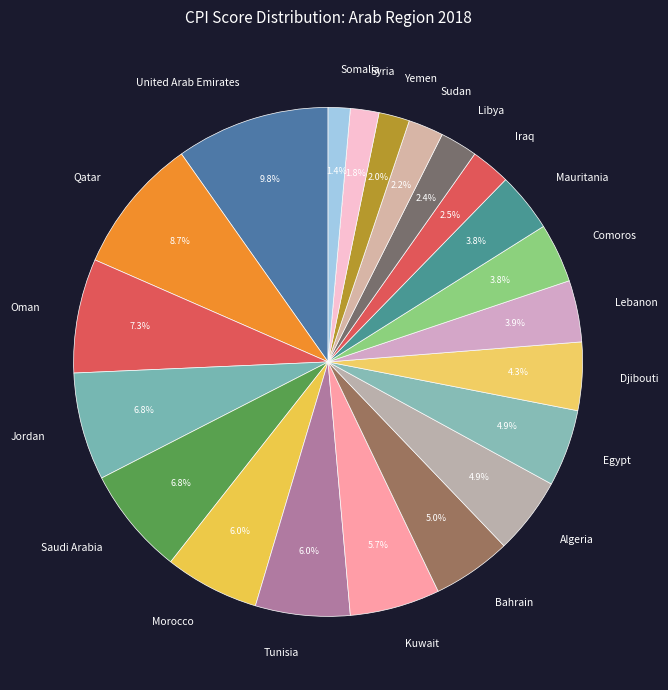

Is Tunisia the majority of the pie?

No